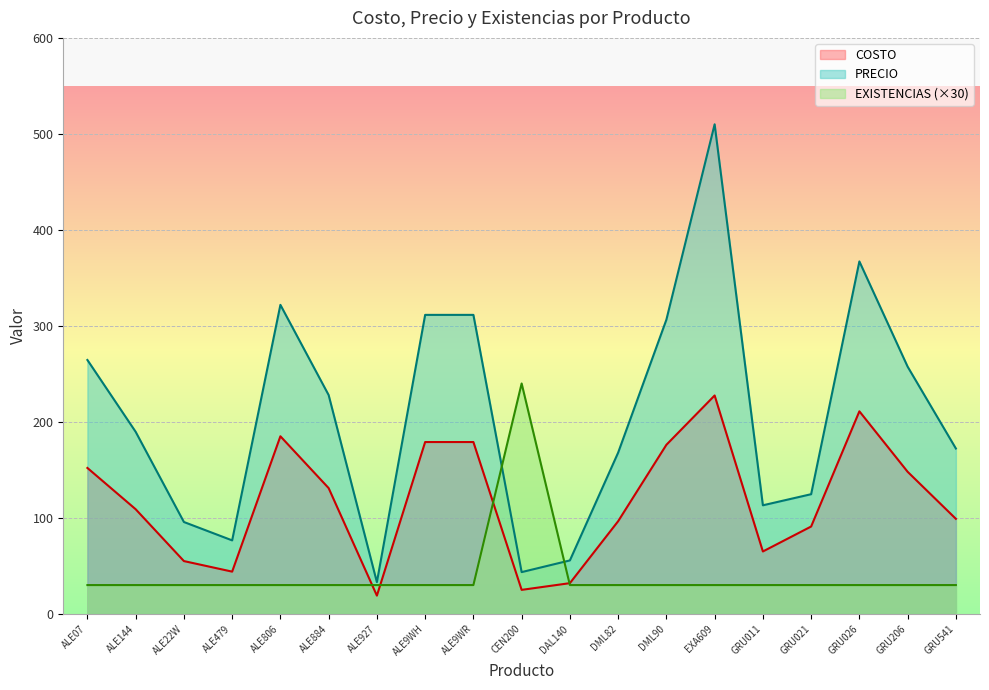

Which series has the largest total across all categories?

PRECIO